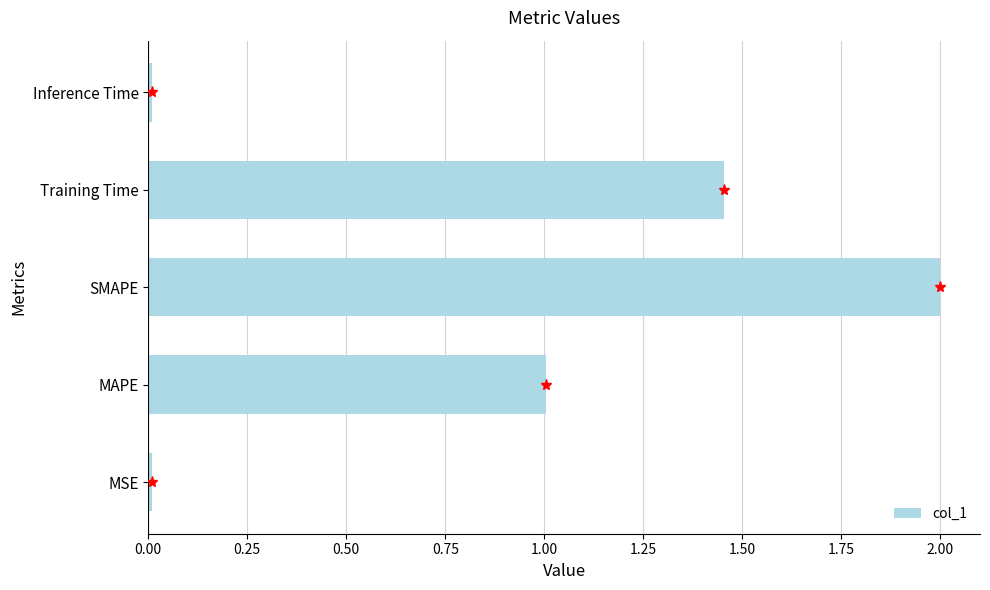

The value at Inference Time is 0.0. True or false?

True